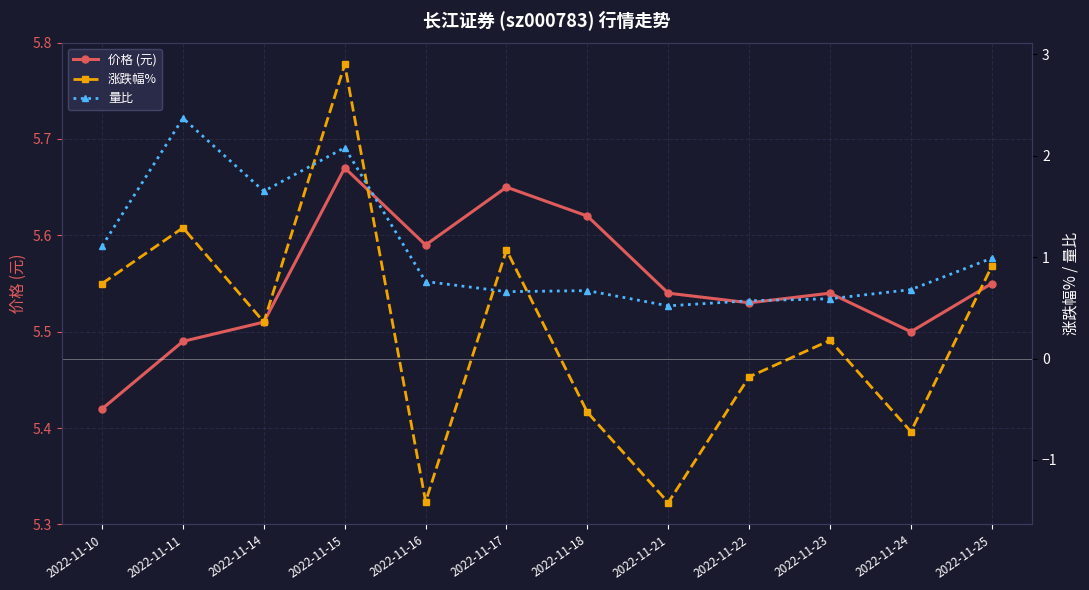

What is the difference between the maximum and minimum values in the 量比 series?

1.9